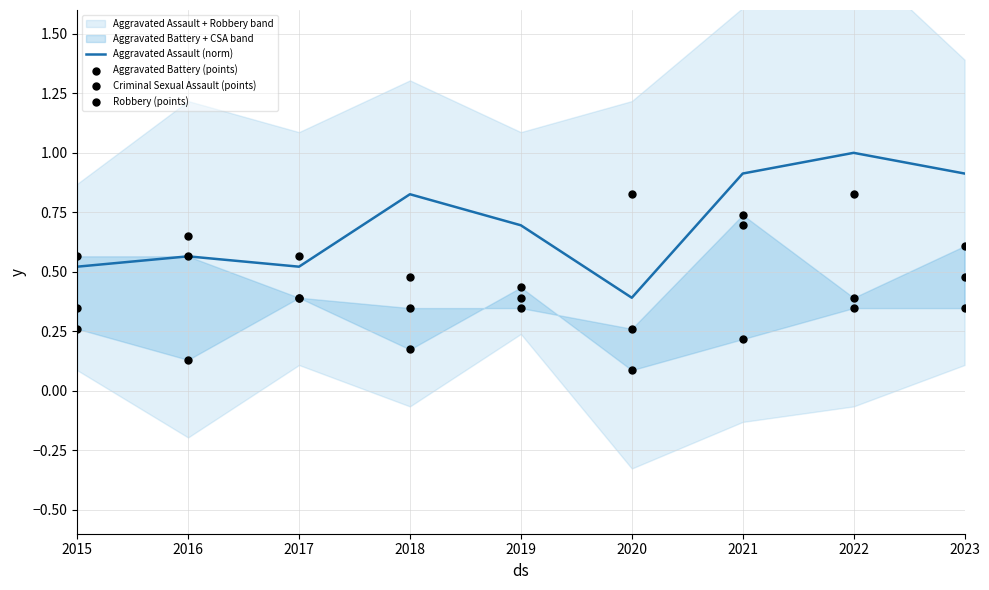

Which series has the largest Y range (max minus min)?

Aggravated Assault (norm)